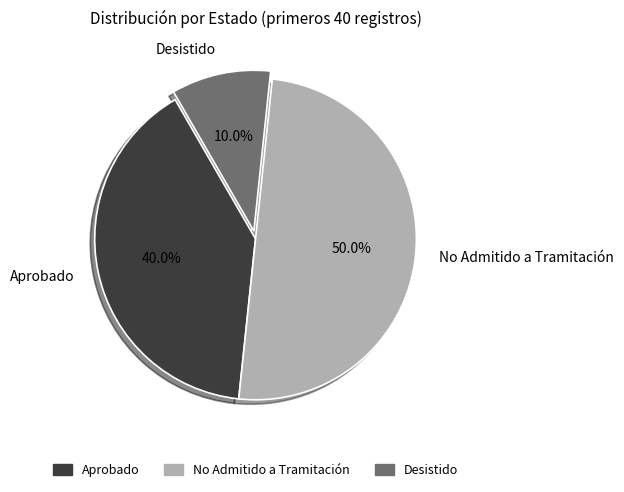

How much of the chart is everything except Aprobado?

60.0%